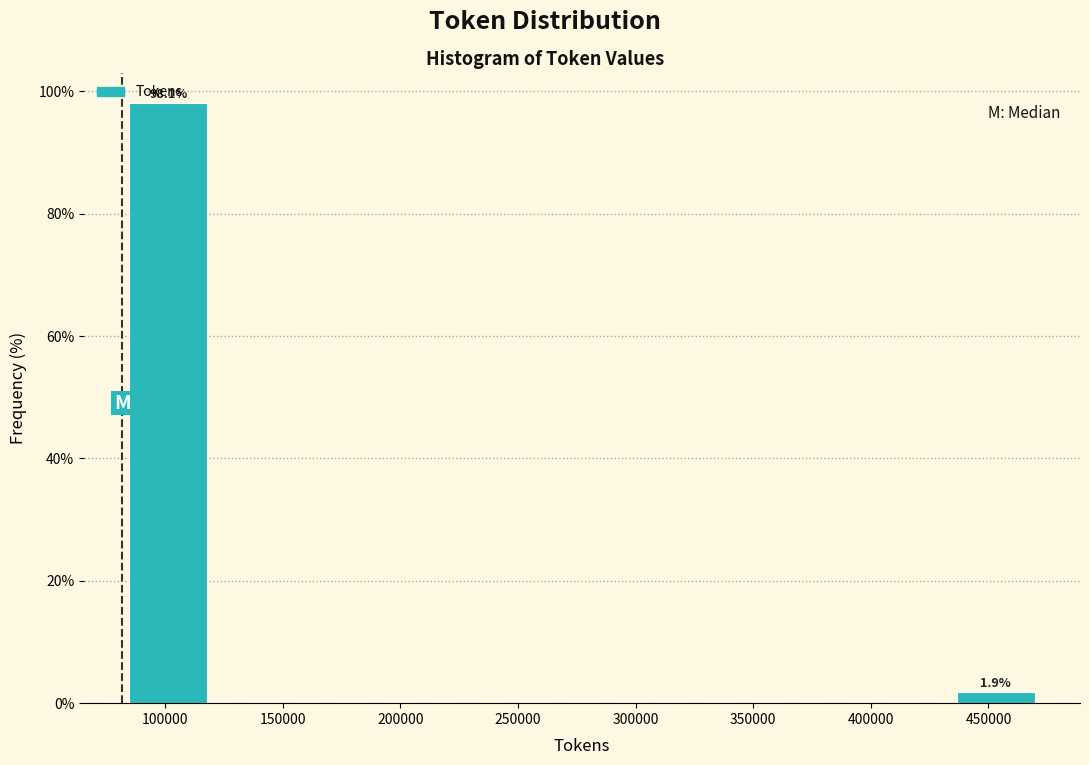

Over which range of the x-axis is the bar tallest?

80000 to 120000